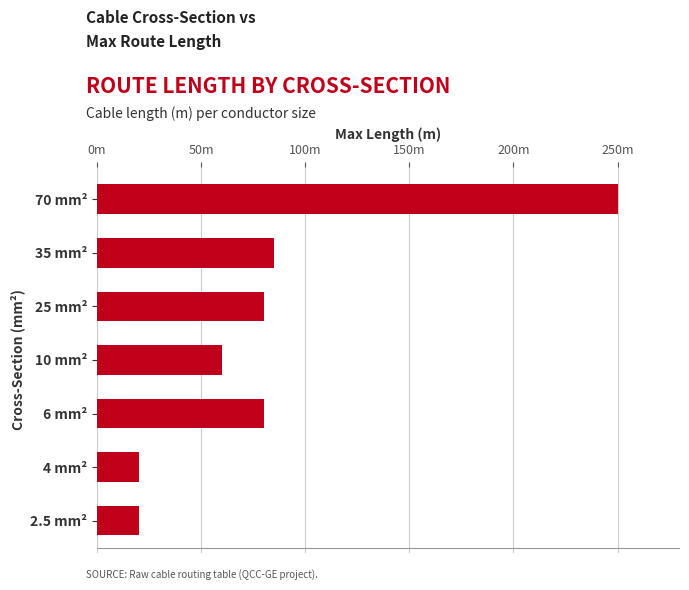

What is the maximum value shown in the chart?

250